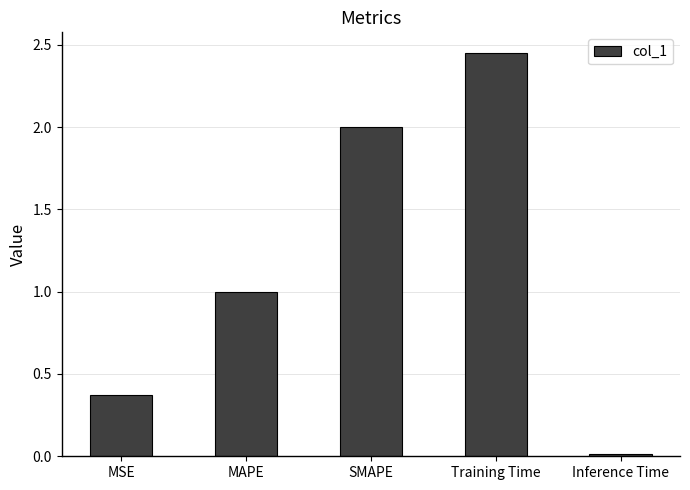

List the labels in order of value, largest first.

Training Time, SMAPE, MAPE, MSE, Inference Time